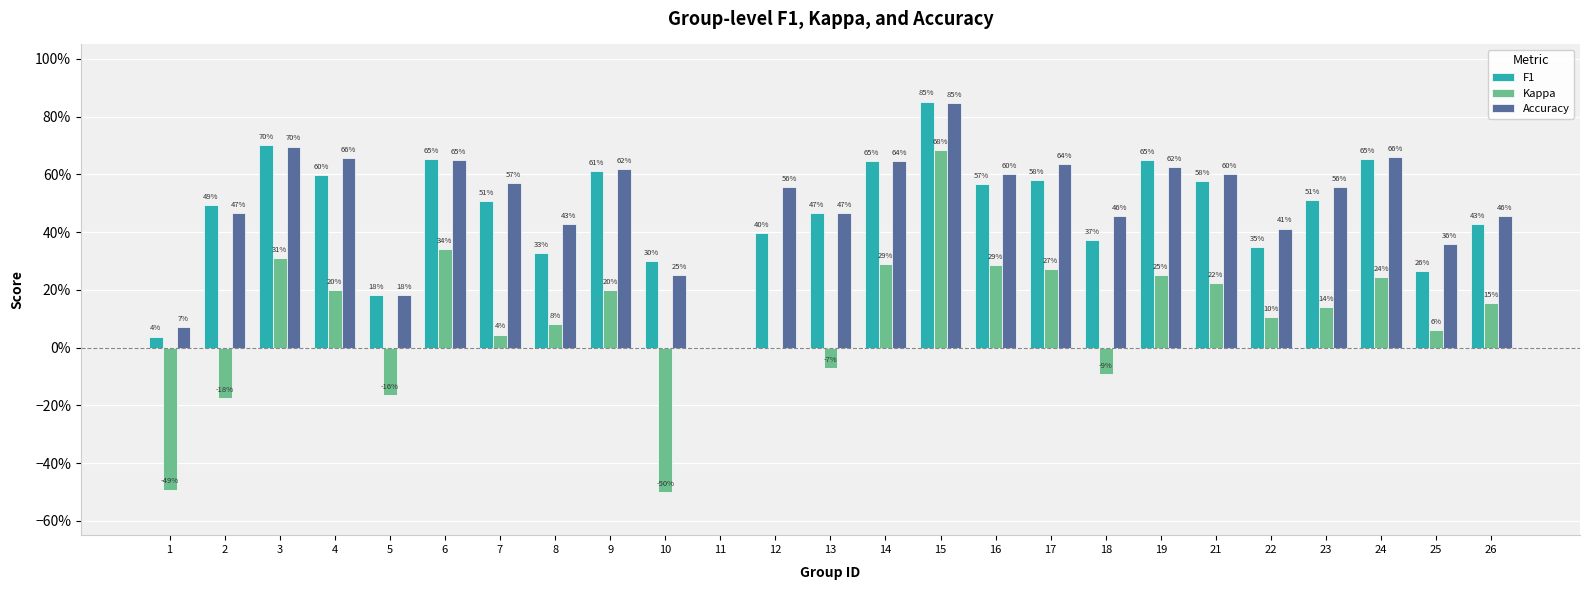

Which series has the largest total across all categories?

Accuracy